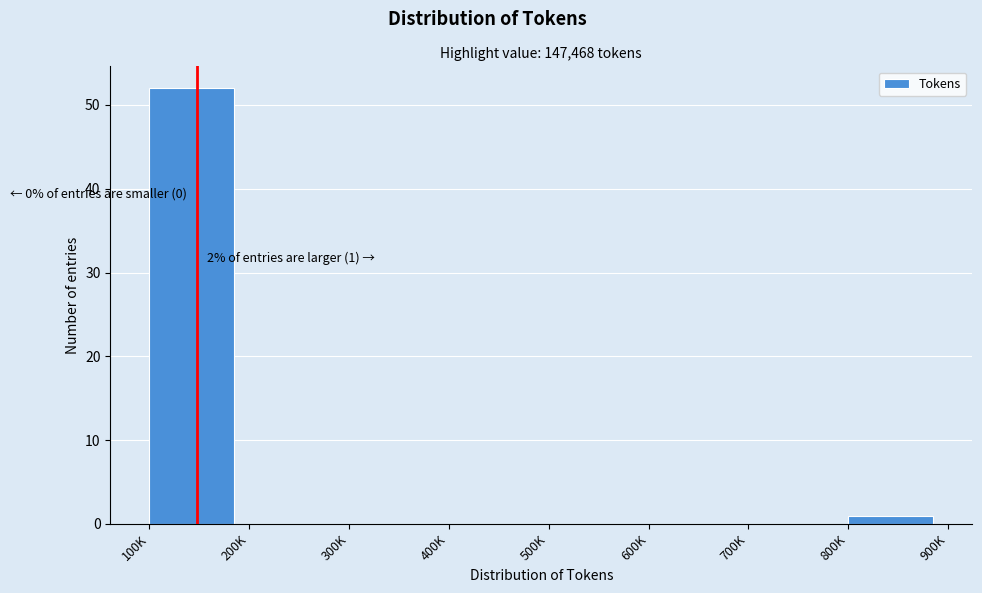

Reading left to right, list all the values displayed in this chart.

100K=52	200K=0	300K=0	400K=0	500K=0	600K=0	700K=0	800K=1